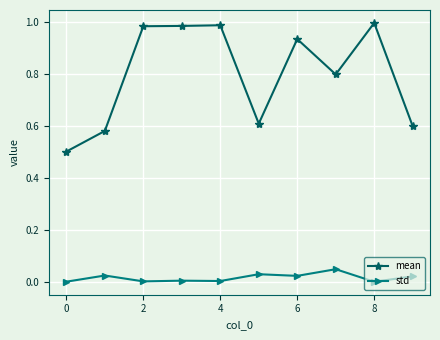

List the series in order of their overall mean, highest first.

mean, std